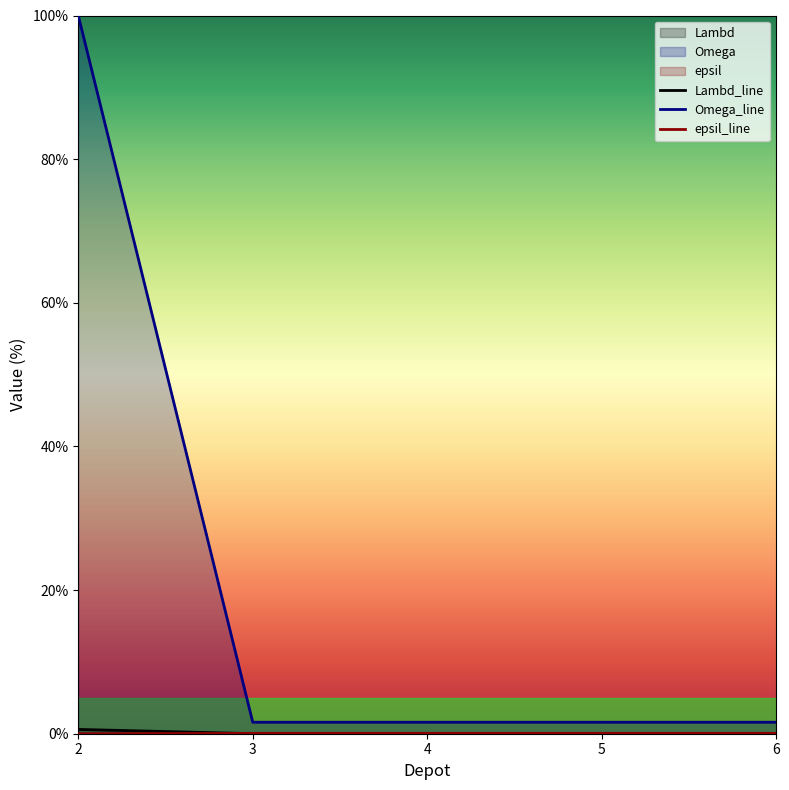

Reading right to left, extract all data points from this chart.

Lambd_line: 6=0.0	5=0.0	4=0.0	3=0.0	2=0.6
Omega_line: 6=1.6	5=1.6	4=1.6	3=1.6	2=100.0
epsil_line: 6=0.1	5=0.1	4=0.1	3=0.1	2=0.0